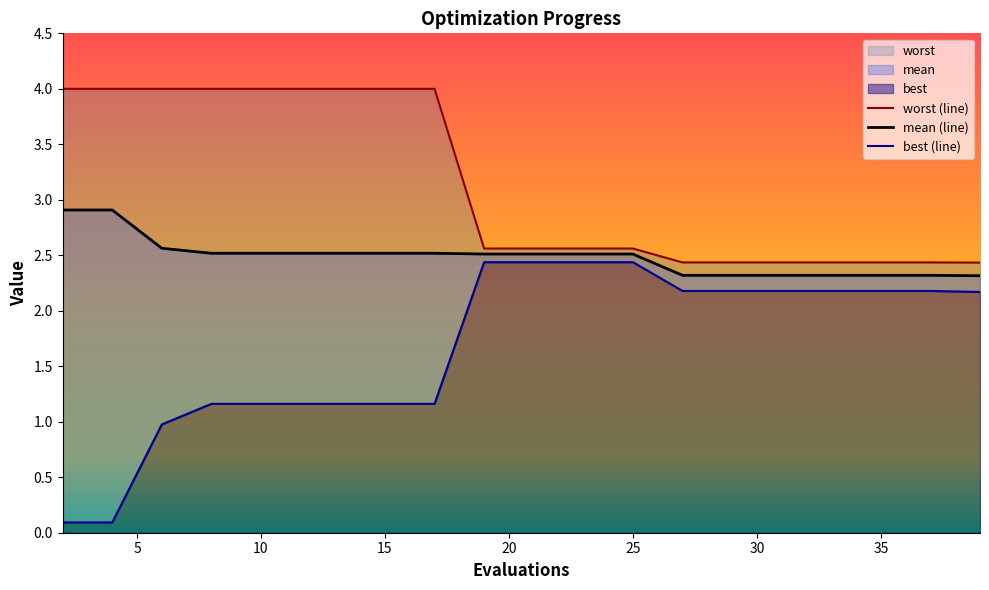

At which label does best reach its minimum?

2